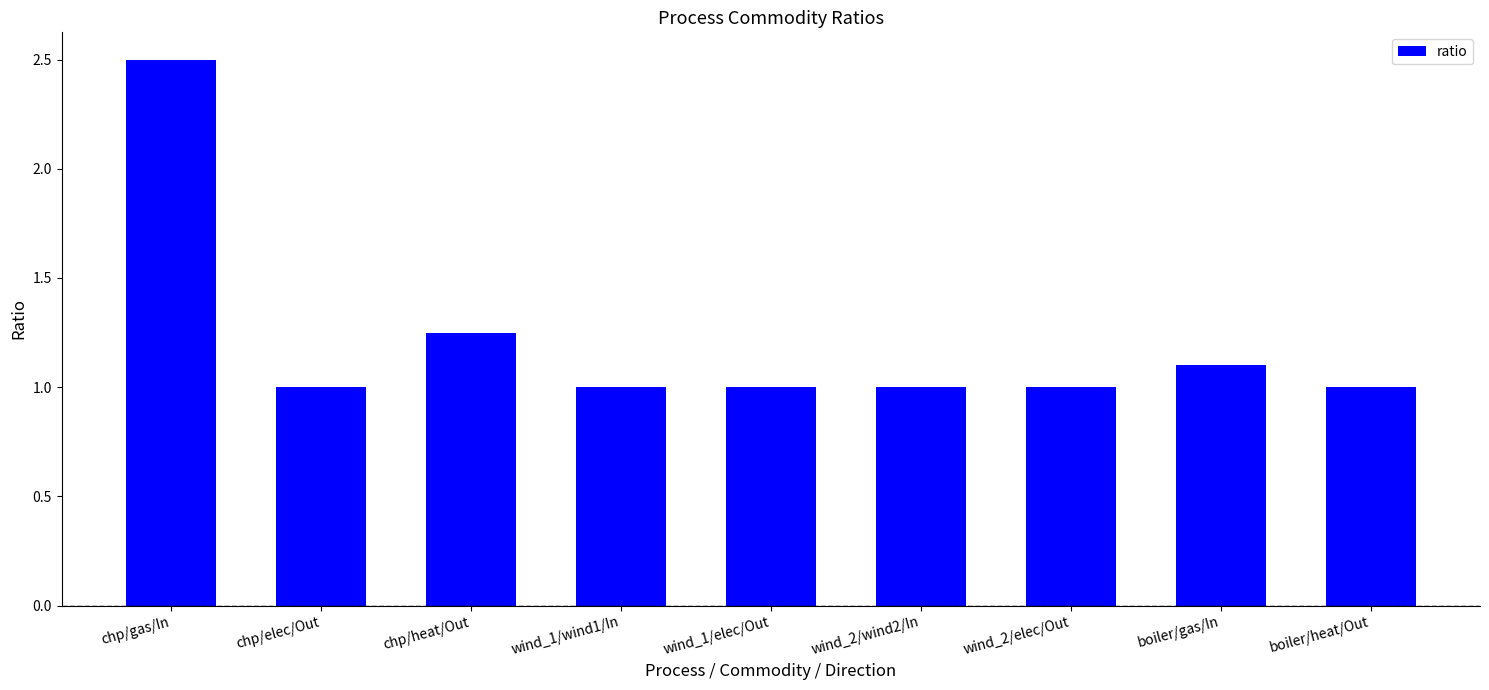

What is the smallest value displayed?

1.0